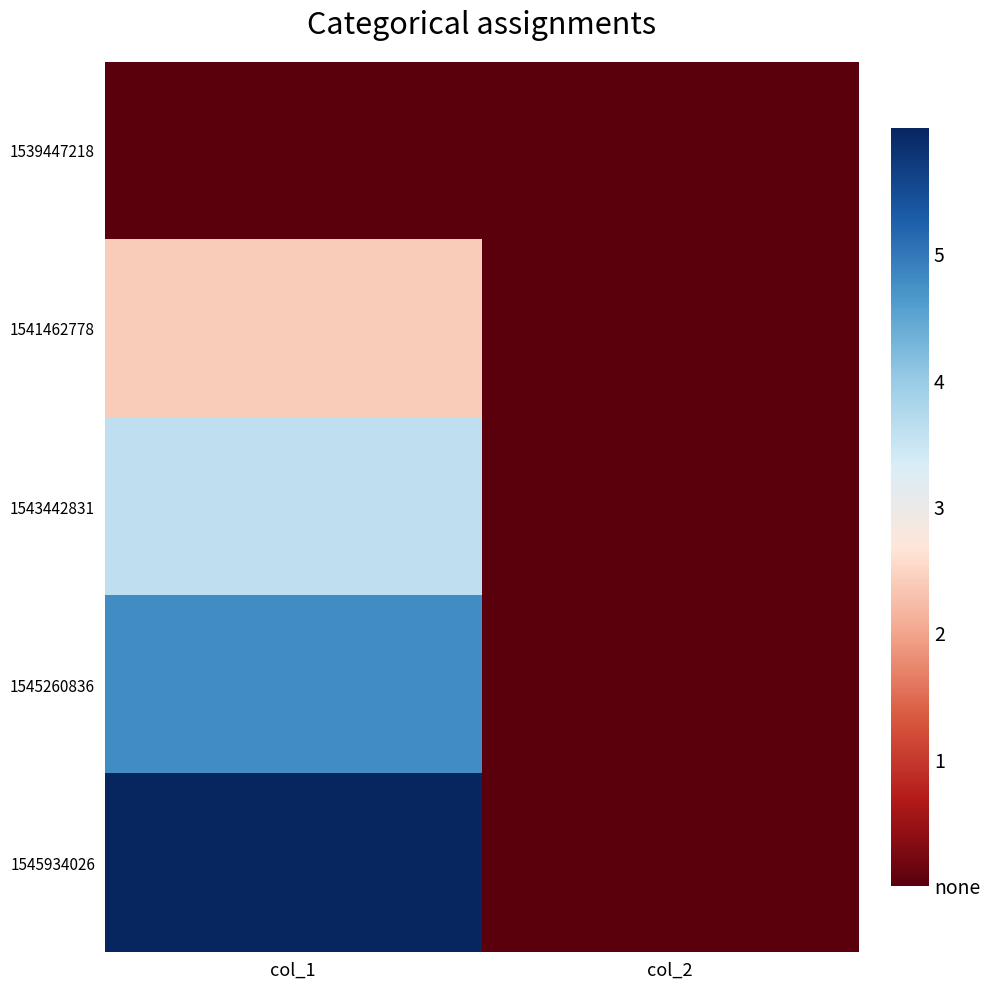

Which series changed the most between col_1 and col_2?

1545934026